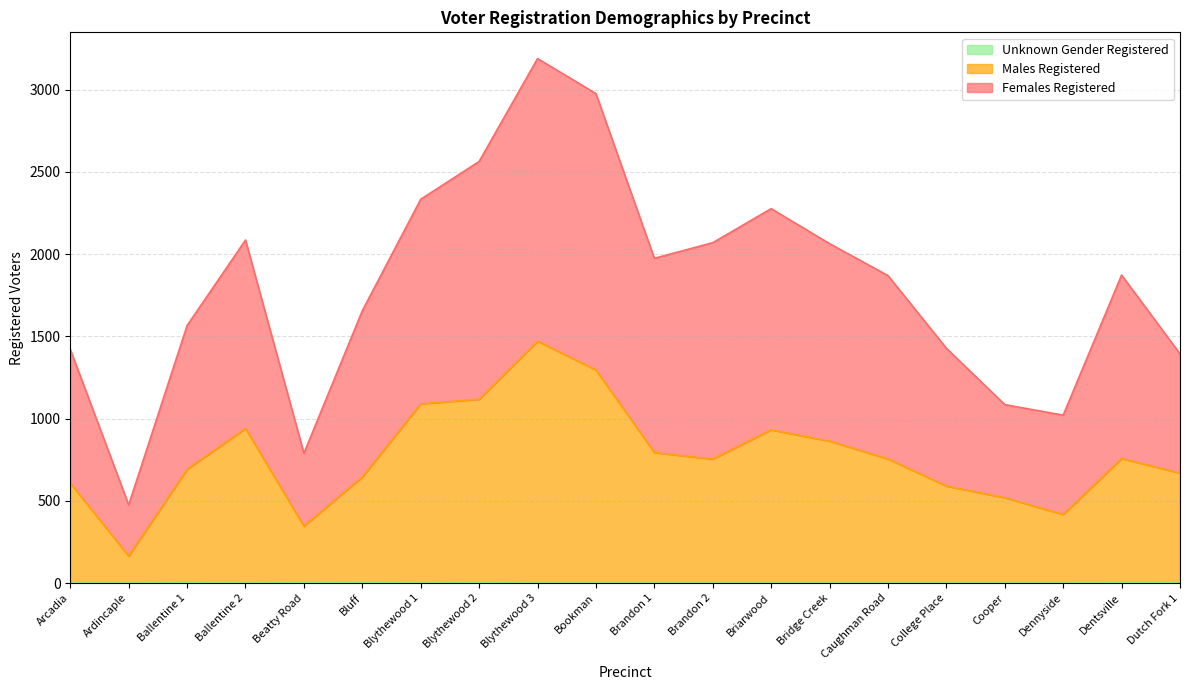

What is the label of the 19th point from the left?

Dentsville